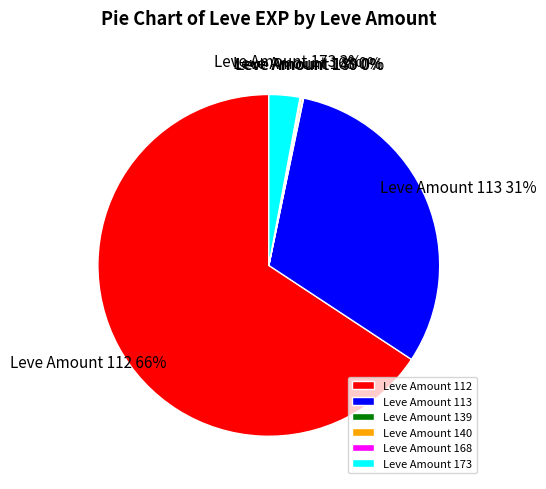

To the nearest percent, what is the difference between the largest and smallest slice percentages?

66%